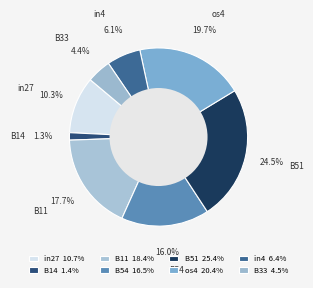

Rank the categories by value from lowest to highest.

B14, B33, in4, in27, B54, B11, os4, B51